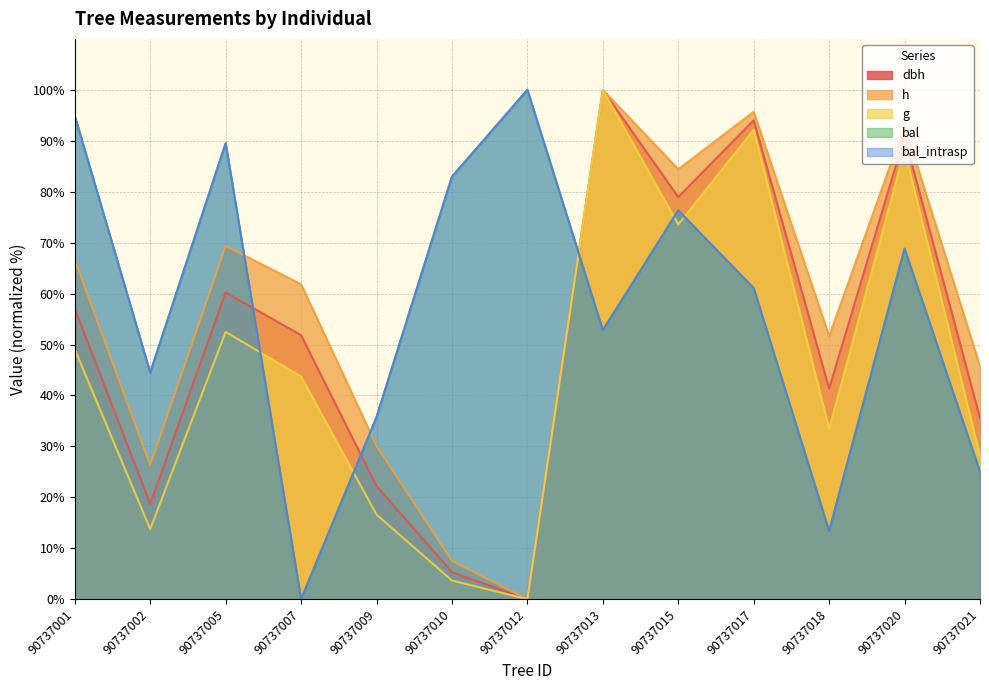

True or false: bal has more than 2 interior local peaks.

True